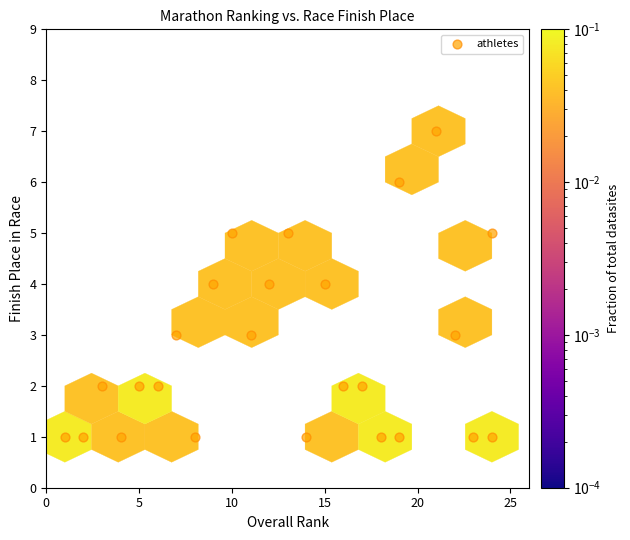

What is the range of X values (max minus min)?

23